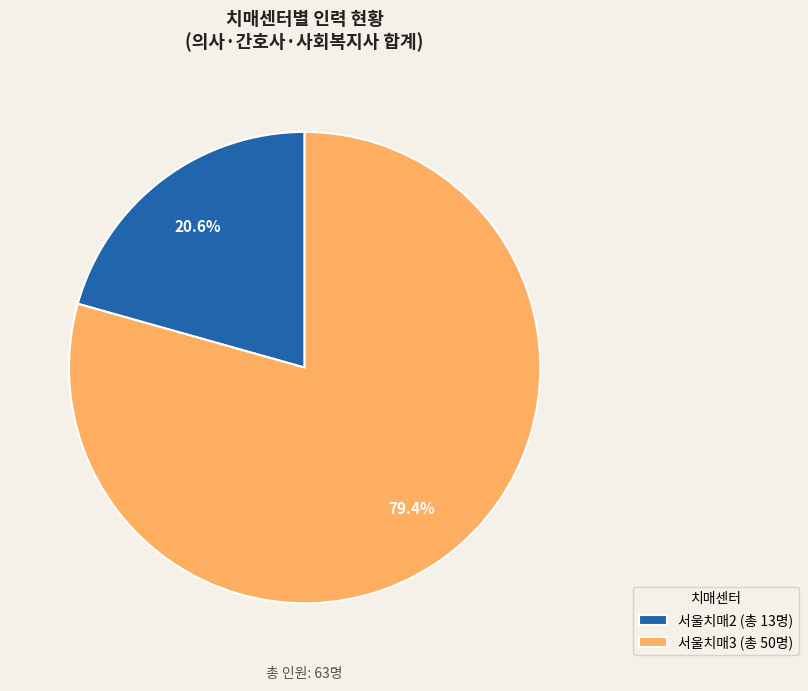

What is the total percentage of 서울치매3 (총 50명) and 서울치매2 (총 13명)?

100.0%